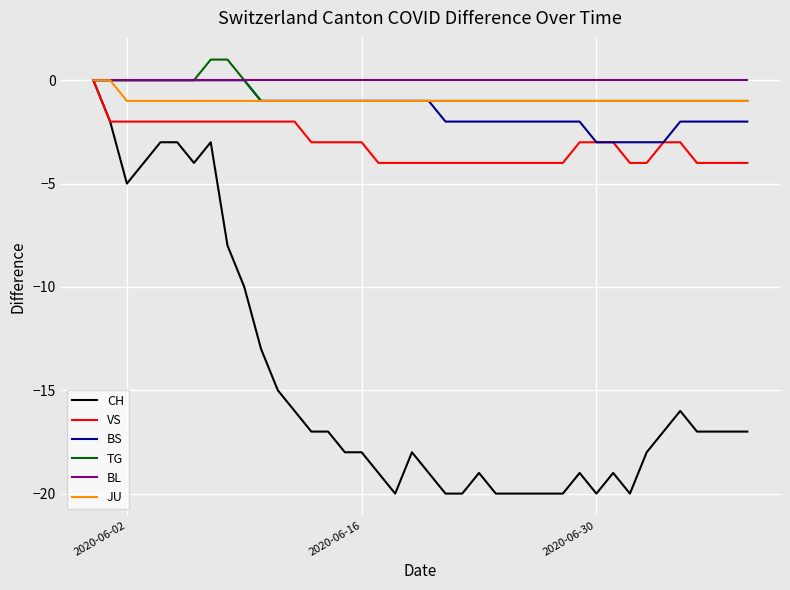

Which series has the largest range (max minus min)?

CH